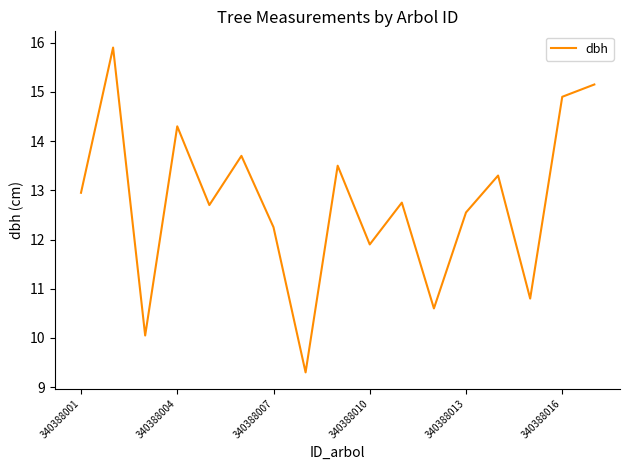

What is the smallest value displayed?

9.3